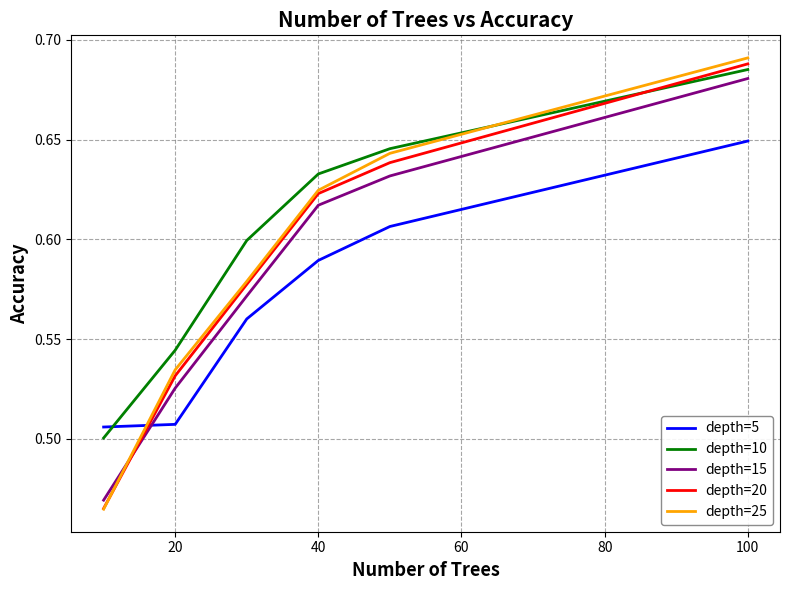

True or false: depth=5 and depth=20 intersect in this chart.

True